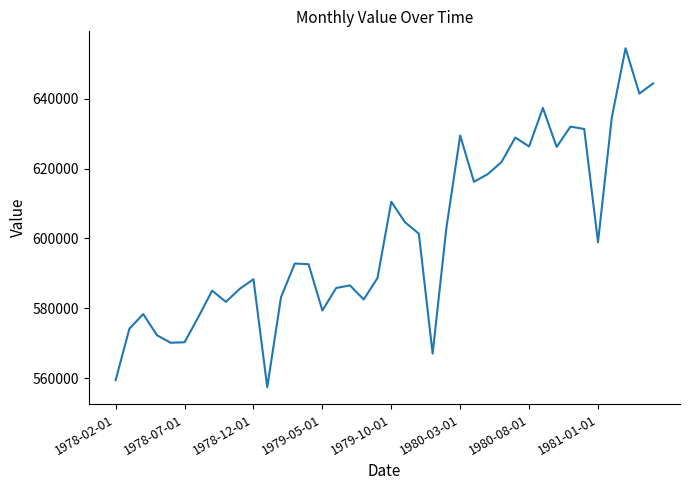

What is the smallest value displayed?

557452